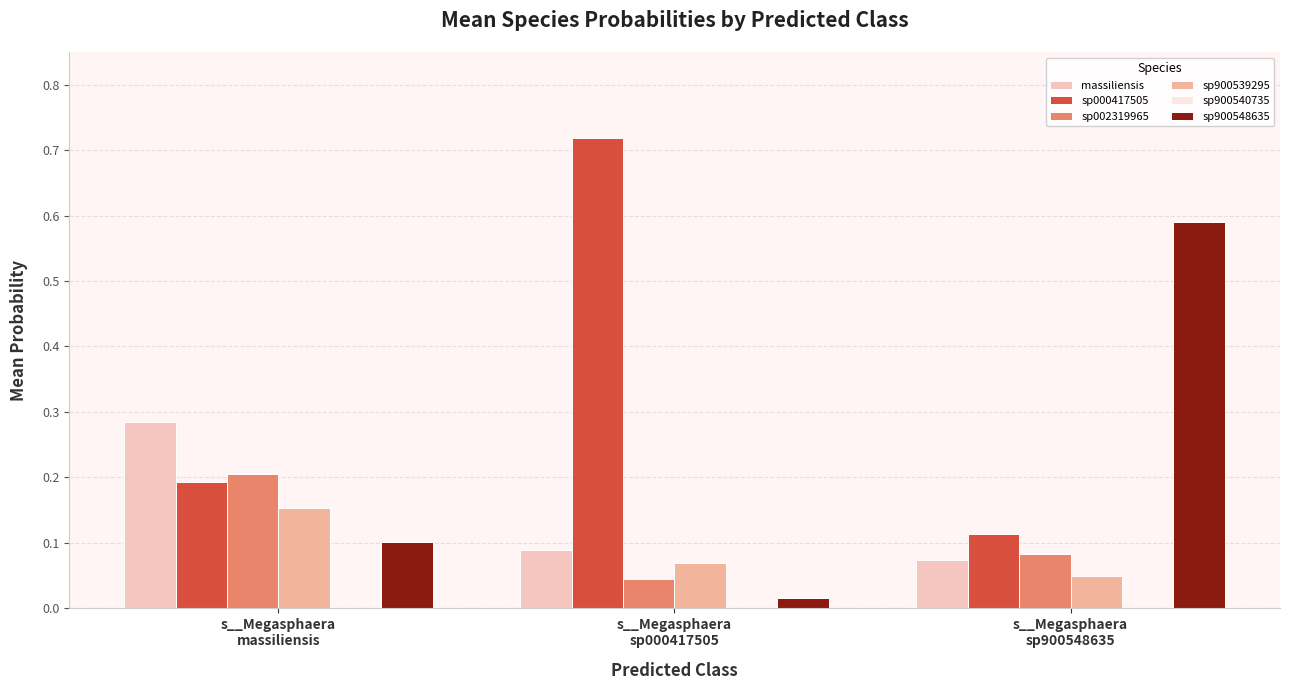

What is the sum of all sp000417505 values?

1.0